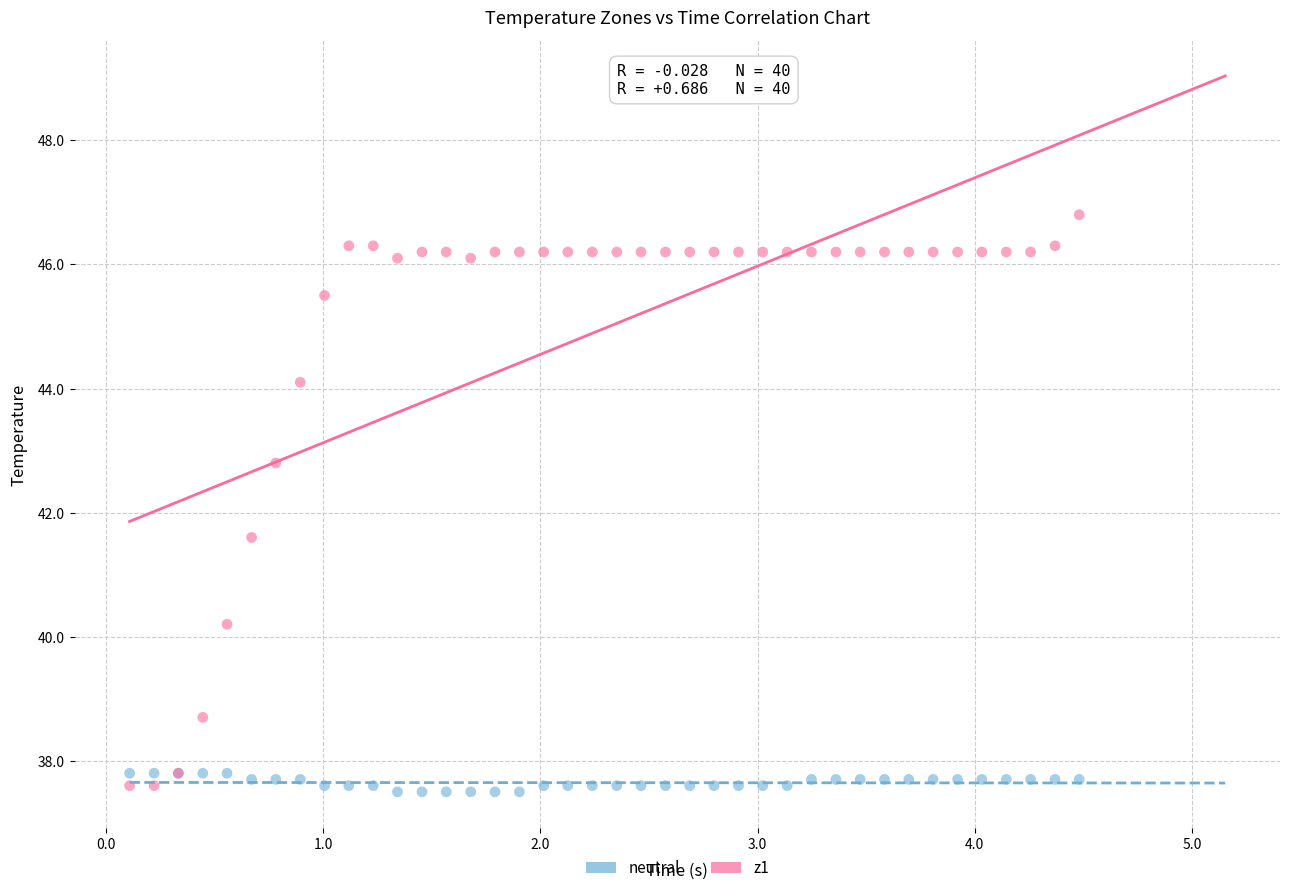

Across all series, what Y value is closest to 42?

41.6